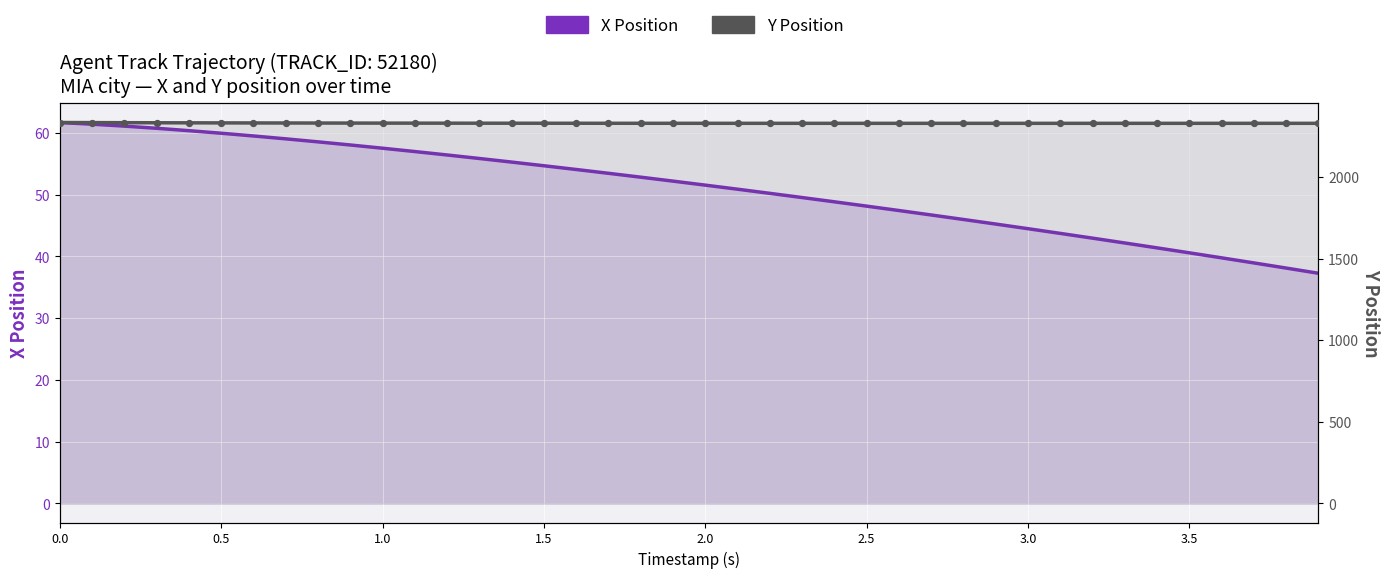

Which series has the largest total across all categories?

Y Position